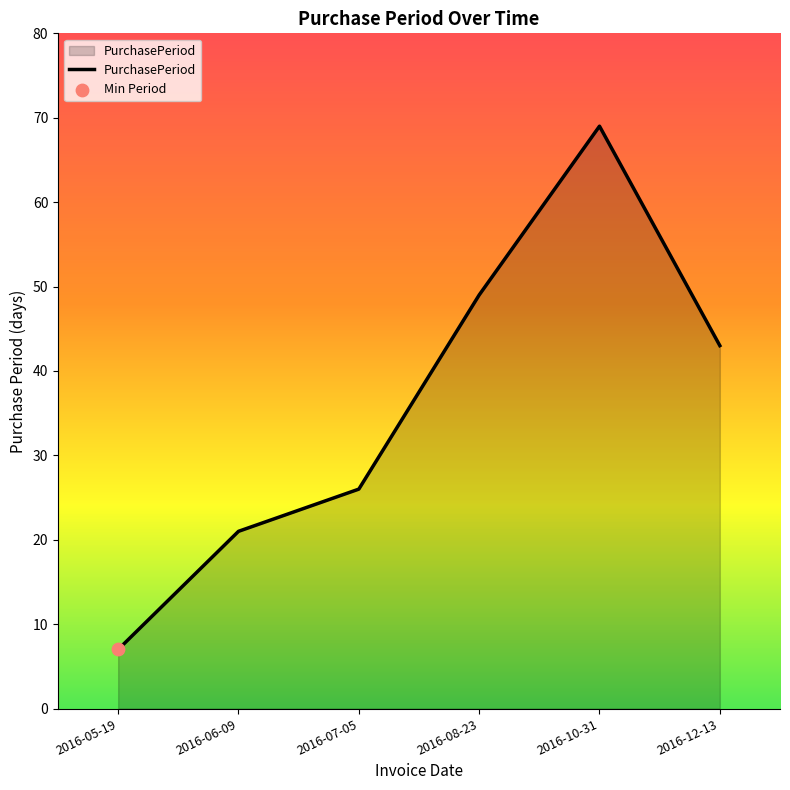

What is the ratio of the value at 2016-07-05 to the value at 2016-08-23?

0.5